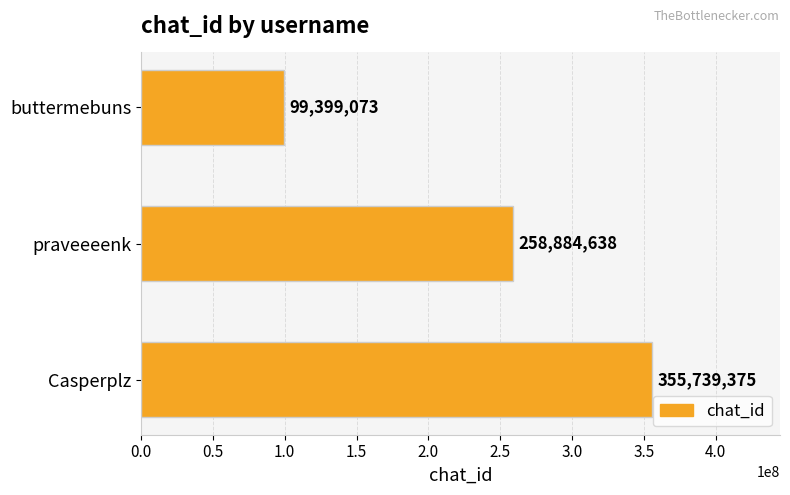

What is the ratio of the value at praveeeenk to the value at buttermebuns?

2.6